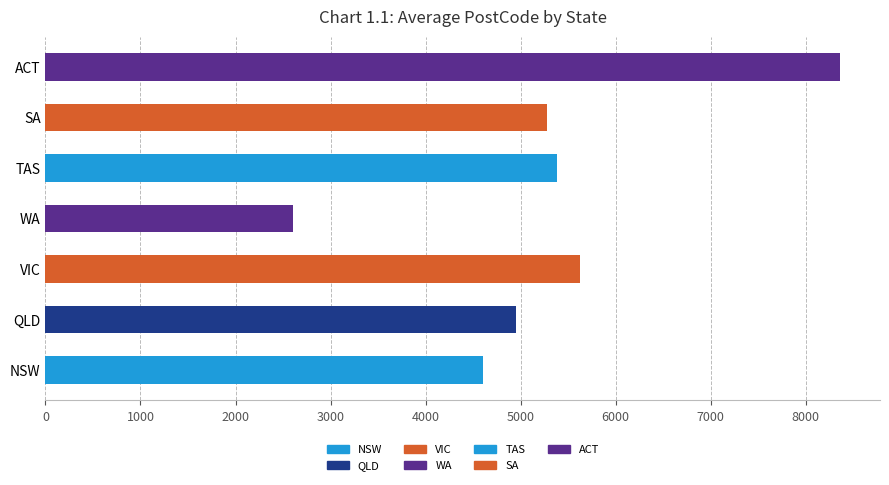

What is the average value?

5260